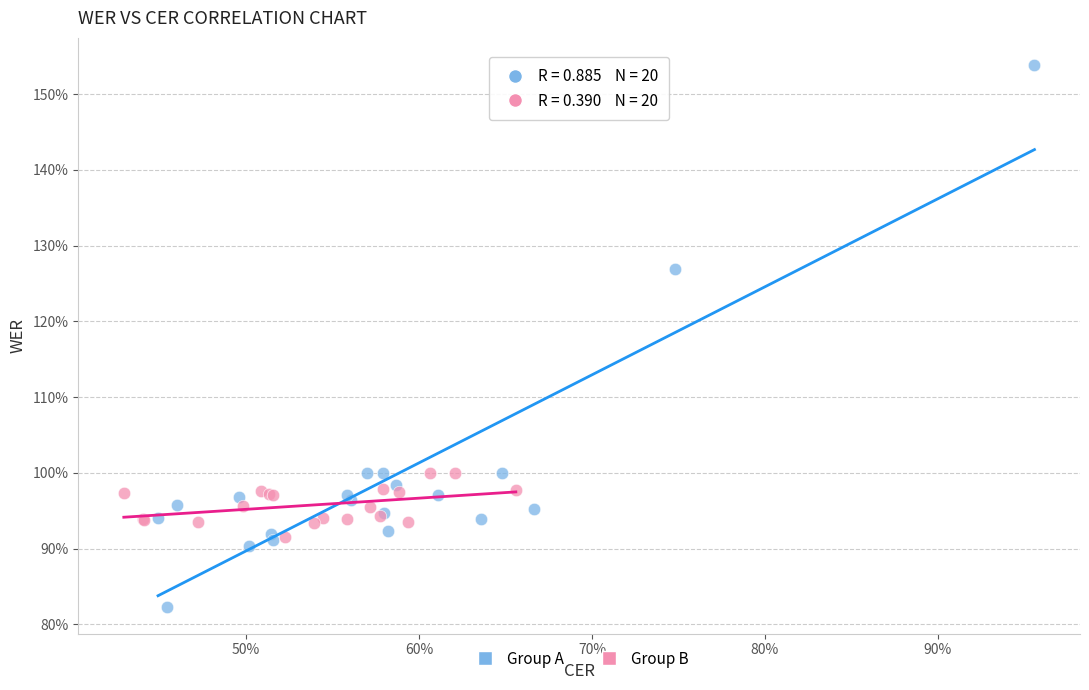

What are all the series names shown in the legend?

Group A, Group B